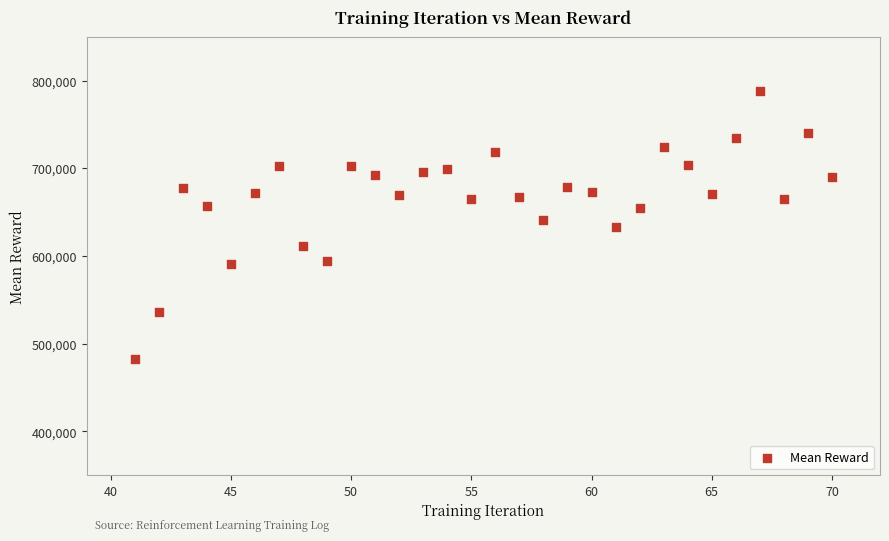

What is the range of X values (max minus min)?

29